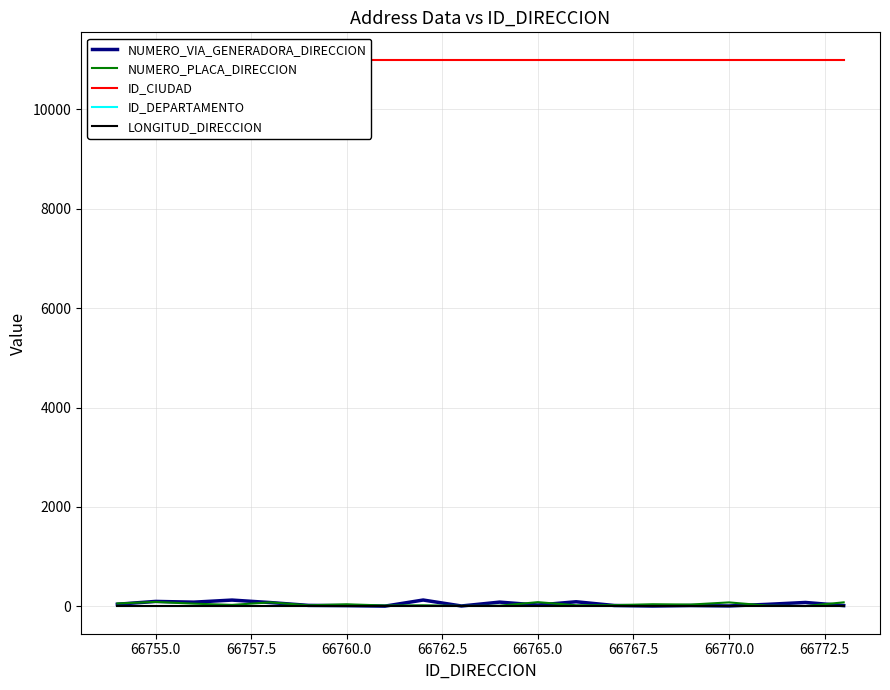

Reading left to right, what are all the values shown in this chart?

NUMERO_VIA_GENERADORA_DIRECCION: 43	100	85	127	77	20	15	5	128	8	86	27	93	18	7	17	9	41	79	16
NUMERO_PLACA_DIRECCION: 59	90	55	30	81	22	42	18	22	10	14	85	23	25	43	37	80	16	7	81
ID_CIUDAD: 11001	11001	11001	11001	11001	11001	11001	11001	11001	11001	11001	11001	11001	11001	11001	11001	11001	11001	11001	11001
ID_DEPARTAMENTO: 11	11	11	11	11	11	11	11	11	11	11	11	11	11	11	11	11	11	11	11
LONGITUD_DIRECCION: 0	0	0	0	0	0	0	0	0	0	0	0	0	0	0	0	0	0	0	0